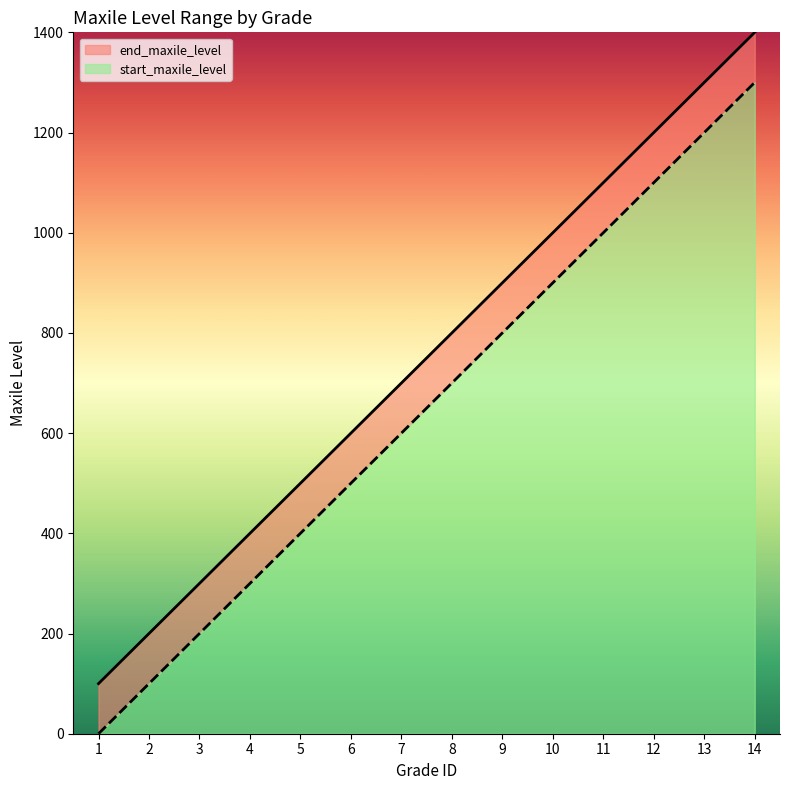

What is the difference between the maximum and minimum values?

1300